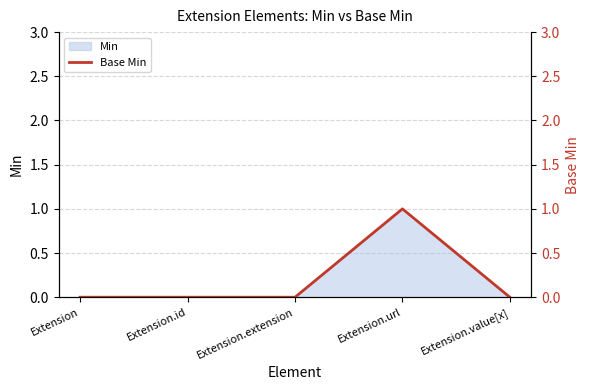

True or false: the data shows 0 at Extension.id.

False